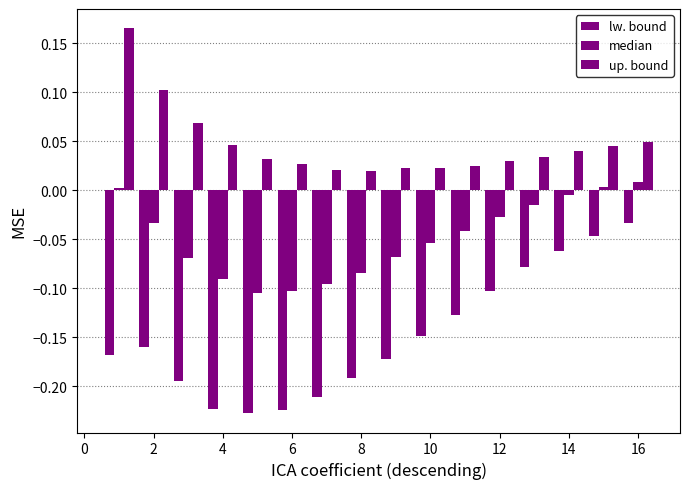

Count the number of data series in this chart.

3